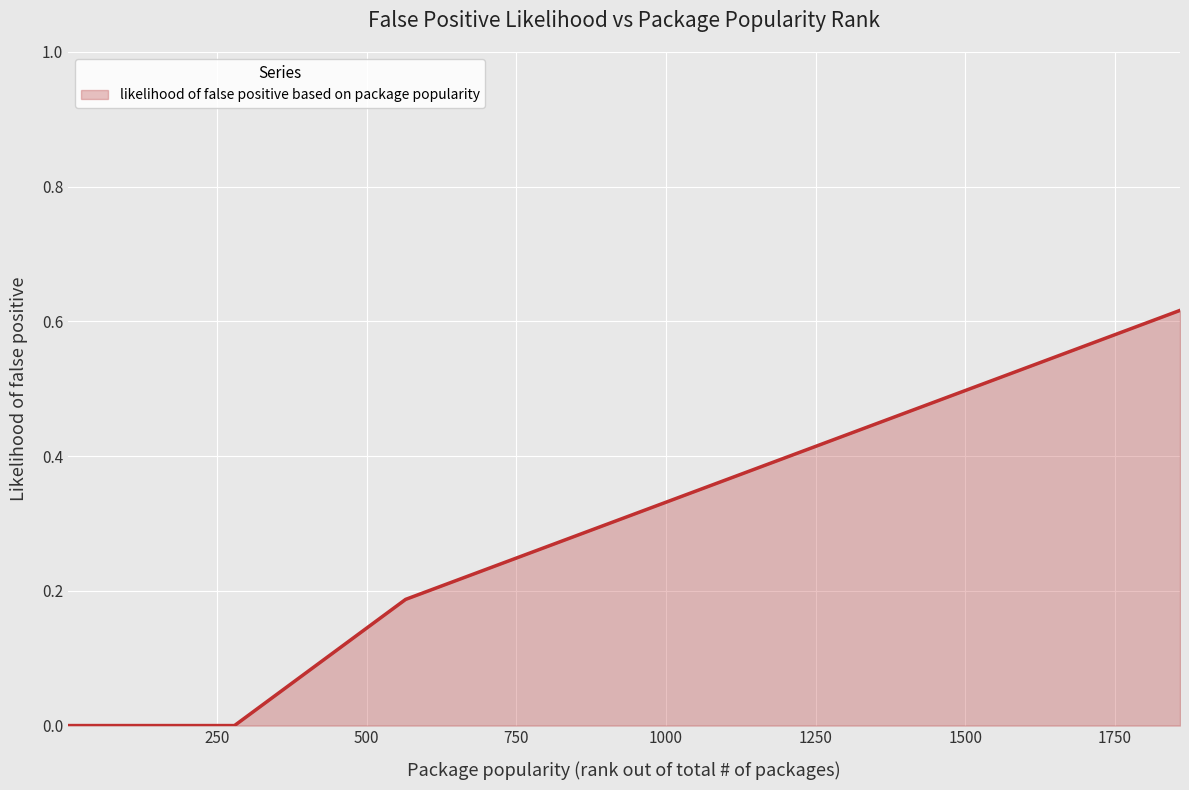

Is this an area chart (filled region under the line)?

Yes